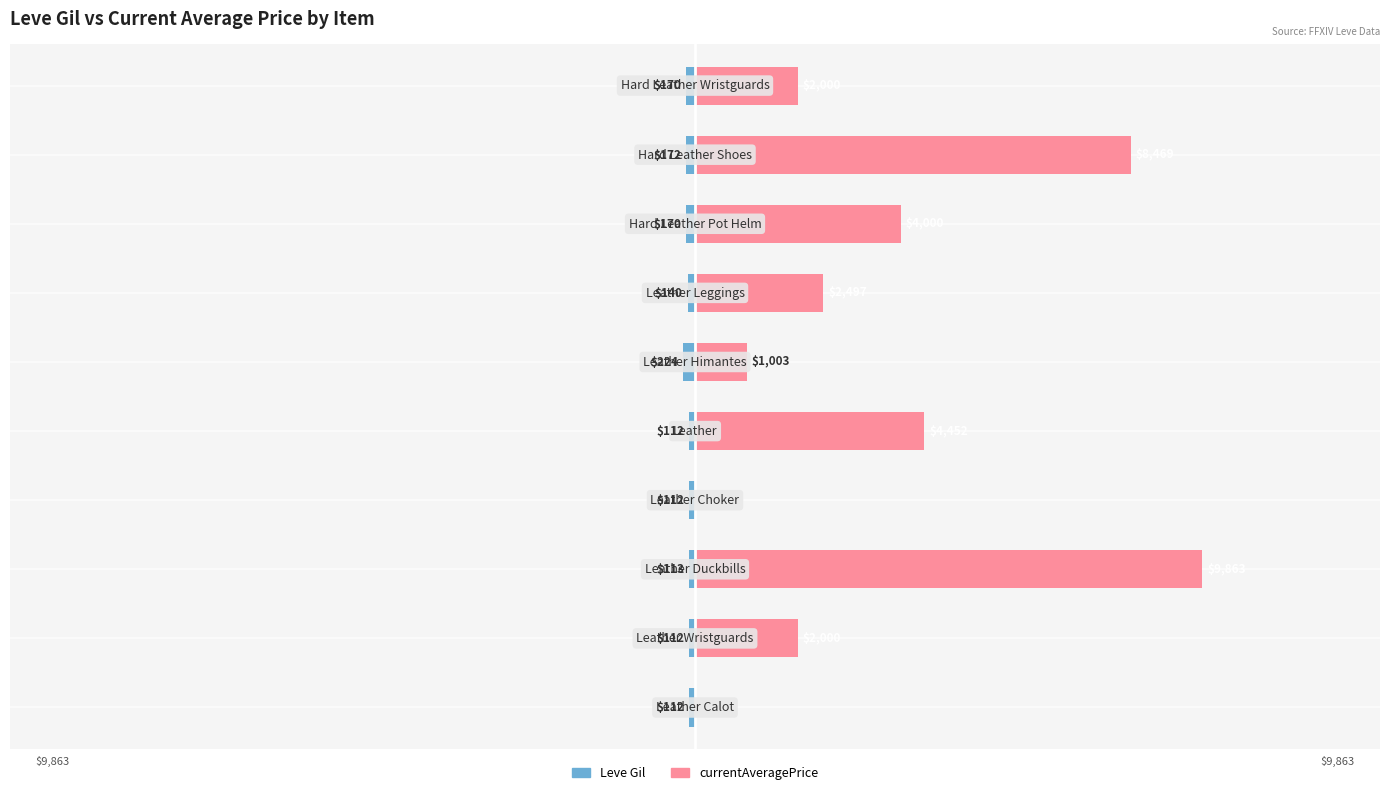

Reading left to right, transcribe all the data shown in this chart.

Leve Gil: -112.0	-112.0	-113.0	-112.0	-112.0	-224.0	-140.0	-170.0	-172.0	-170.0
currentAveragePrice: 0.0	2000.0	9863.0	0.0	4452.0	1003.0	2497.2	4000.0	8469.3	2000.0